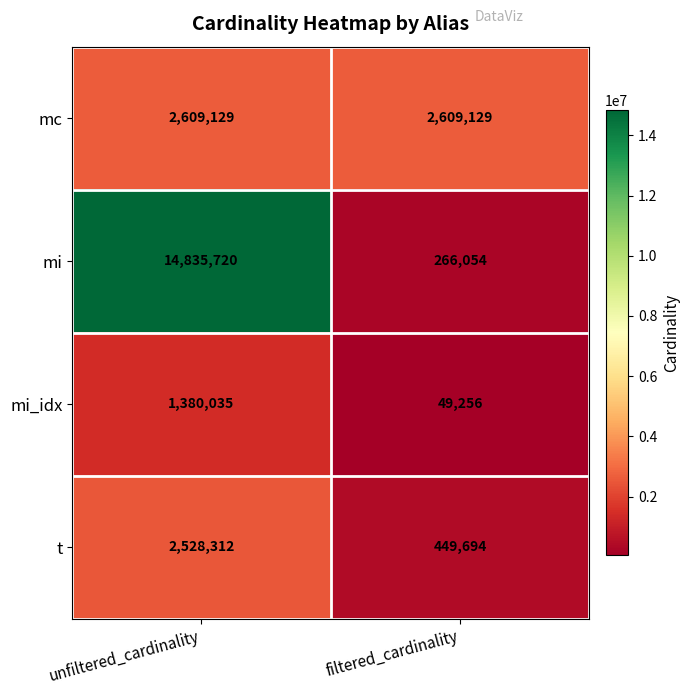

Which label corresponds to the largest value in the chart?

unfiltered_cardinality